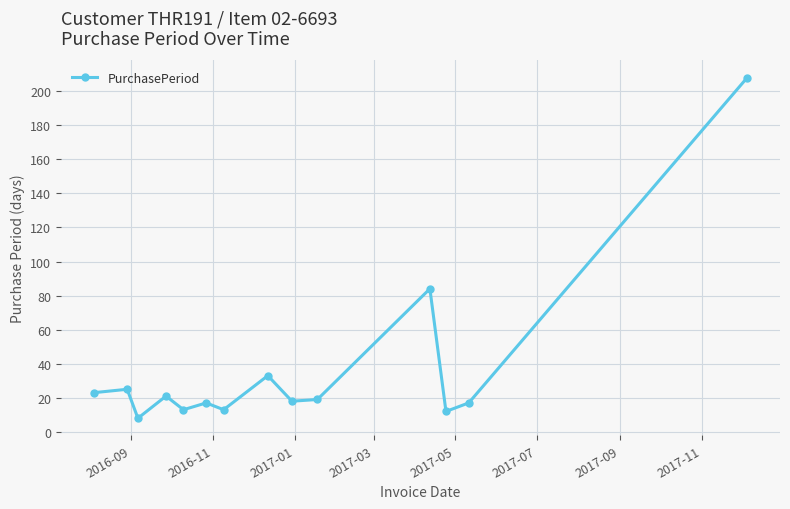

True or false: there are more than 2 points higher than both neighbors.

True